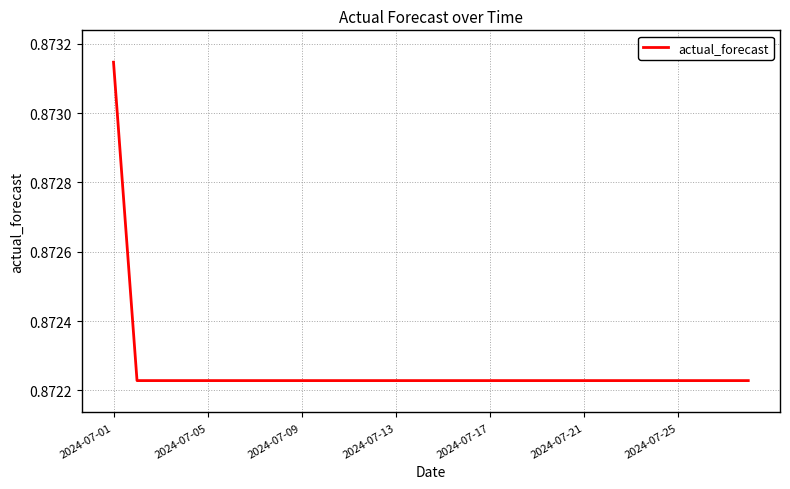

Is this an area chart (filled region under the line)?

No